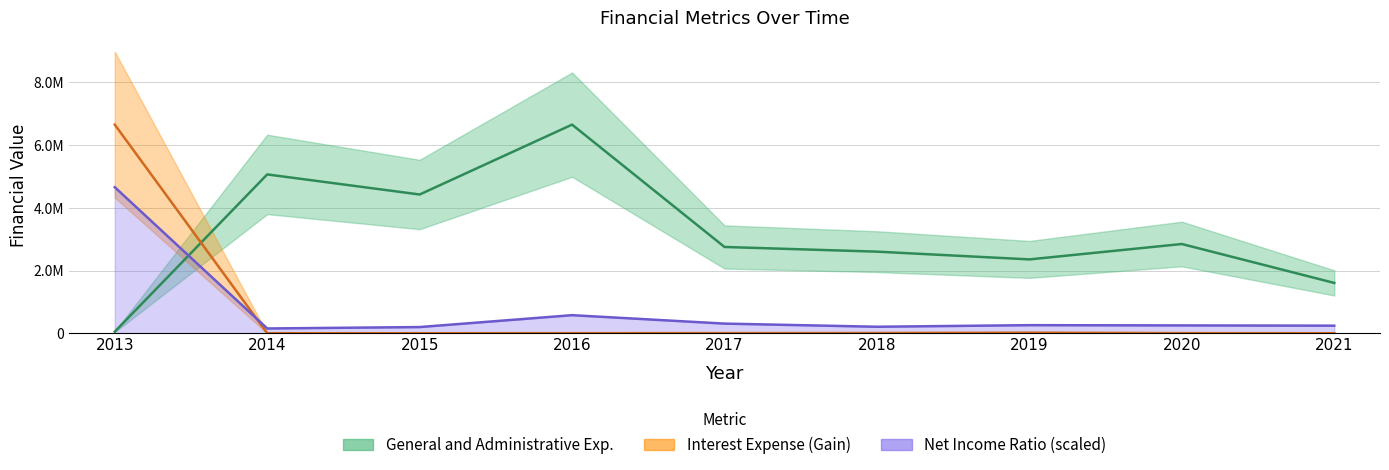

Where is the first local maximum for Income Before Tax Ratio?

2016